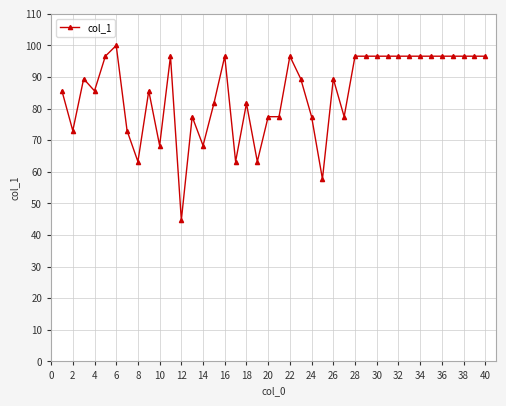

True or false: the data has more than 1 interior local peaks.

True